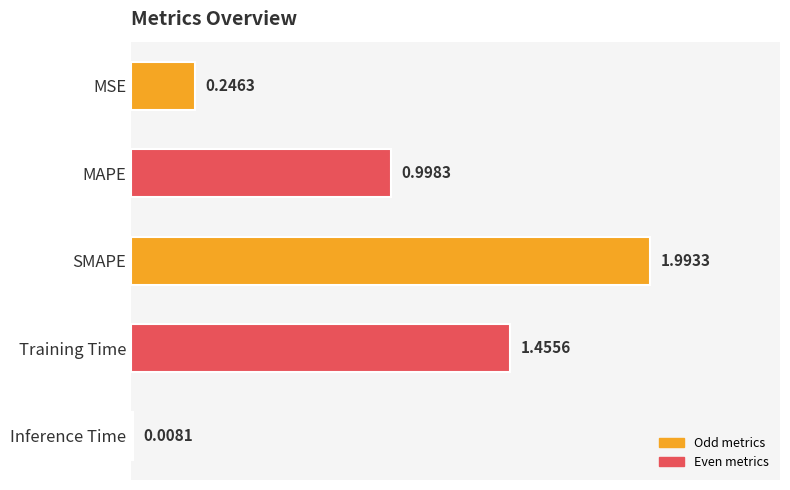

Rank the categories by value from highest to lowest.

SMAPE, Training Time, MAPE, MSE, Inference Time